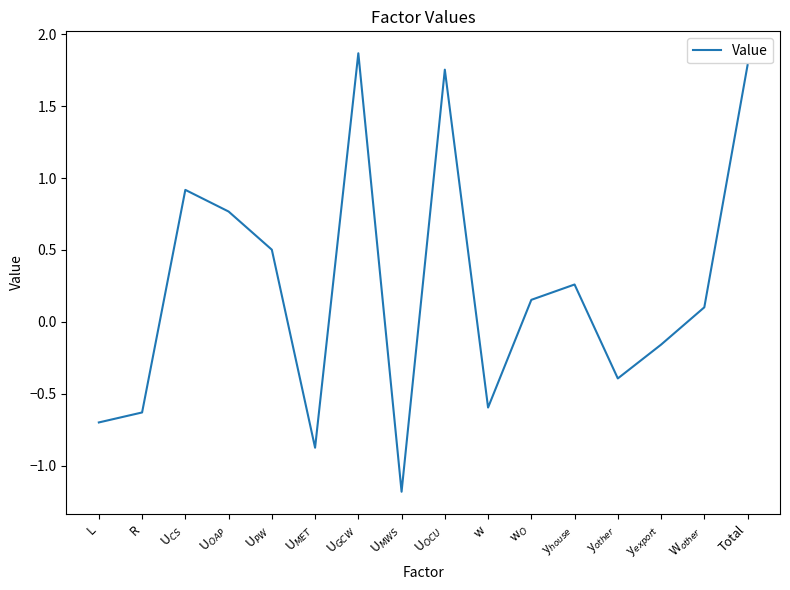

What is the minimum value shown in the chart?

-1.2